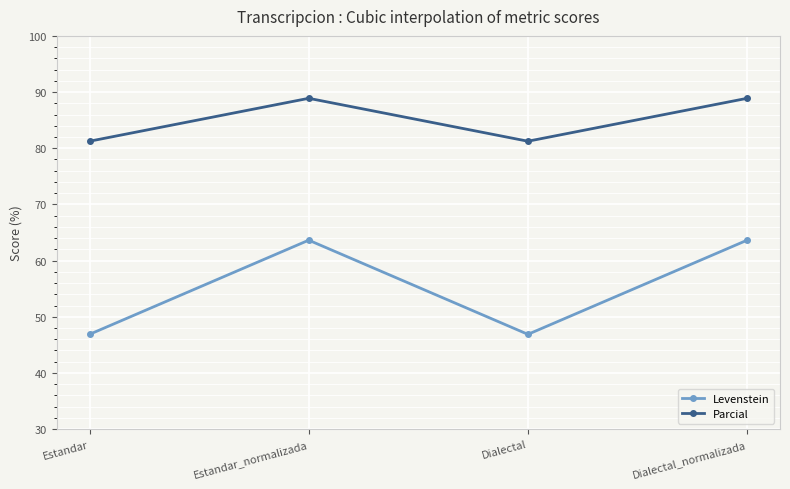

In Parcial, how many points are lower than both neighbors (excluding endpoints)?

1